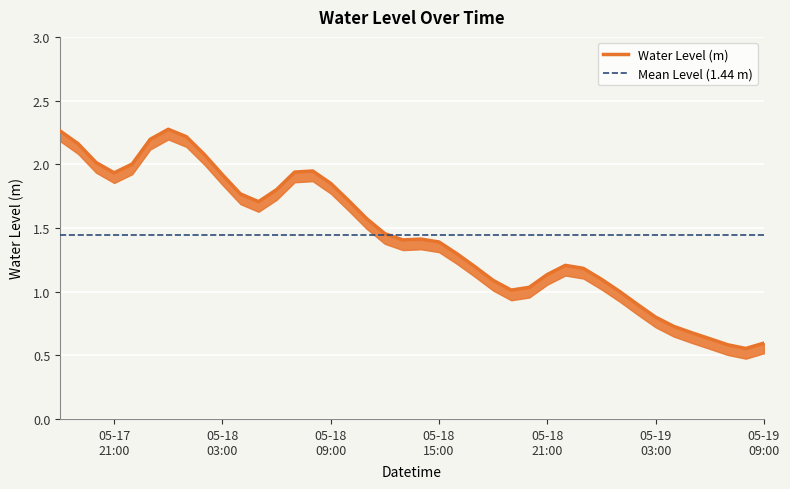

Rank the categories by value from lowest to highest.

2024-05-19 08:00:00, 2024-05-19 07:00:00, 2024-05-19 09:00:00, 2024-05-19 06:00:00, 2024-05-19 05:00:00, 2024-05-19 04:00:00, 2024-05-19 03:00:00, 2024-05-19 02:00:00, 2024-05-19 01:00:00, 2024-05-18 19:00:00, 2024-05-18 20:00:00, 2024-05-18 18:00:00, 2024-05-19 00:00:00, 2024-05-18 21:00:00, 2024-05-18 23:00:00, 2024-05-18 17:00:00, 2024-05-18 22:00:00, 2024-05-18 16:00:00, 2024-05-18 15:00:00, 2024-05-18 13:00:00, 2024-05-18 14:00:00, 2024-05-18 12:00:00, 2024-05-18 11:00:00, 2024-05-18 05:00:00, 2024-05-18 10:00:00, 2024-05-18 04:00:00, 2024-05-18 06:00:00, 2024-05-18 09:00:00, 2024-05-18 03:00:00, 2024-05-17 21:00:00, 2024-05-18 07:00:00, 2024-05-18 08:00:00, 2024-05-17 22:00:00, 2024-05-17 20:00:00, 2024-05-18 02:00:00, 2024-05-17 19:00:00, 2024-05-17 23:00:00, 2024-05-18 01:00:00, 2024-05-17 18:00:00, 2024-05-18 00:00:00